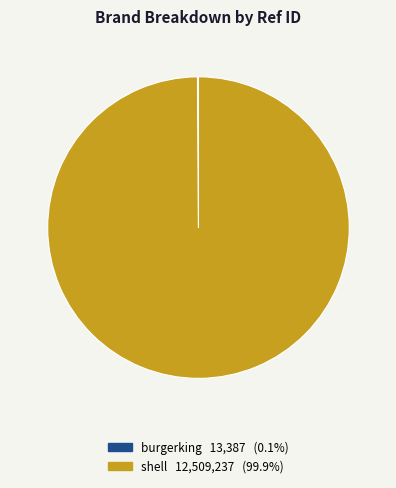

True or false: shell accounts for 100% of the total.

True